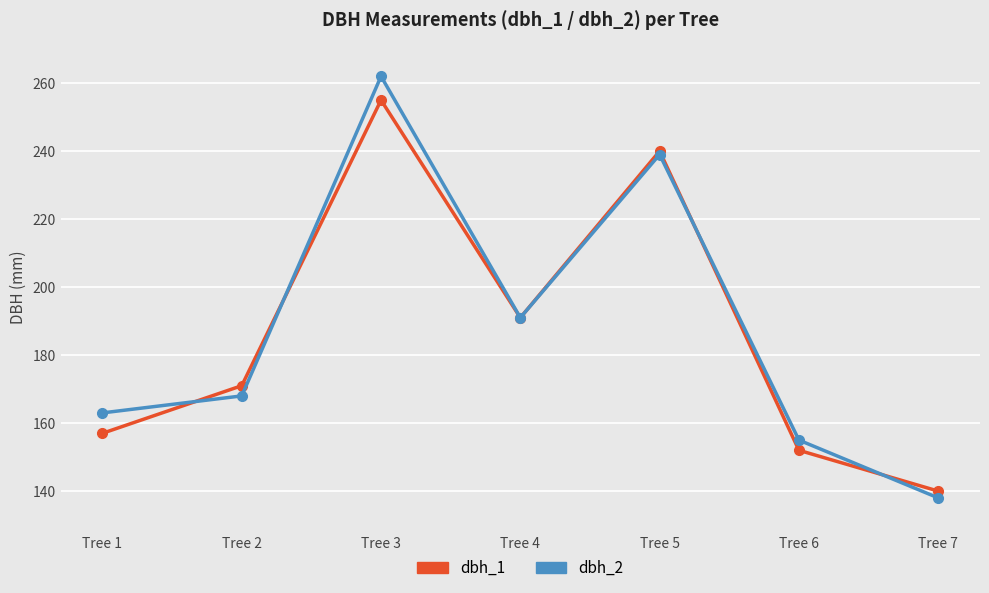

The dbh_2 series shows 50 at Tree 2. True or false?

False